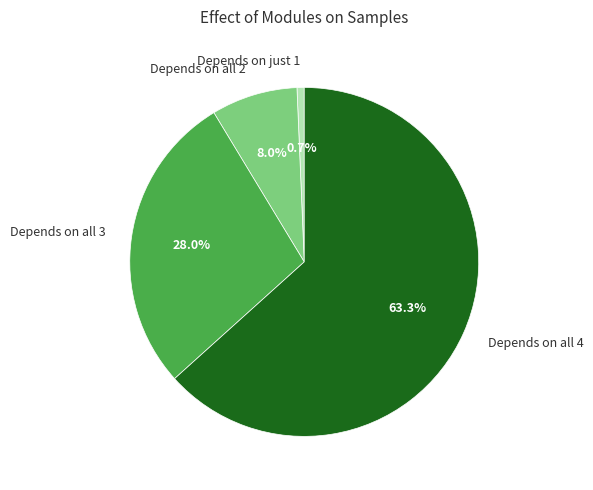

Do Depends on all 4 and Depends on just 1 together represent more than half of the pie?

Yes